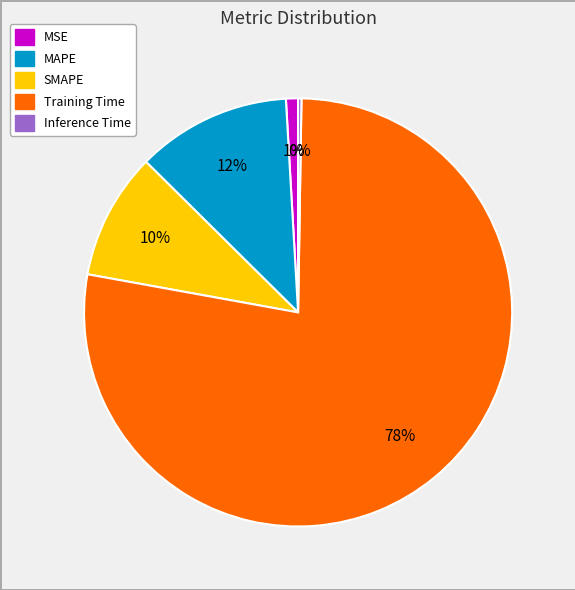

Is MAPE the majority of the pie?

No